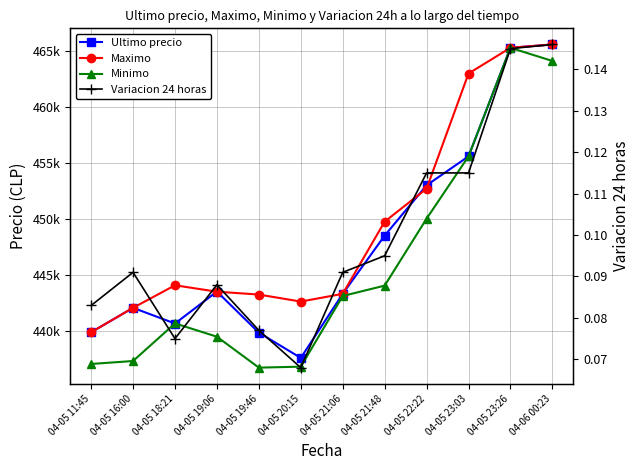

Which series changed the most between 04-05 21:48 and 04-06 00:23?

Minimo